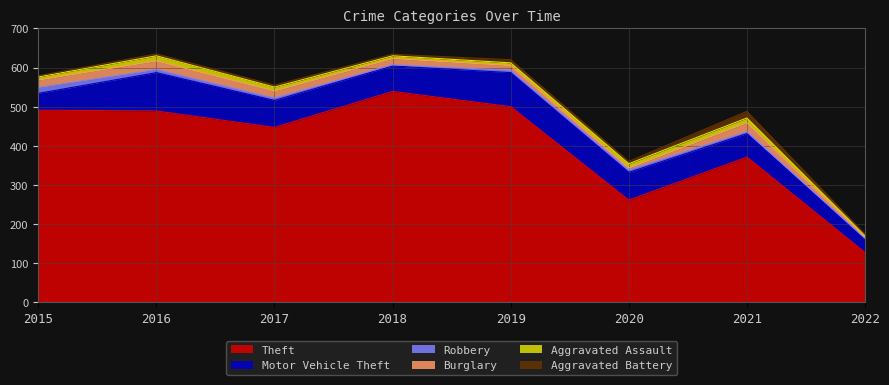

True or false: Theft has a value of 317 at 2019.

False